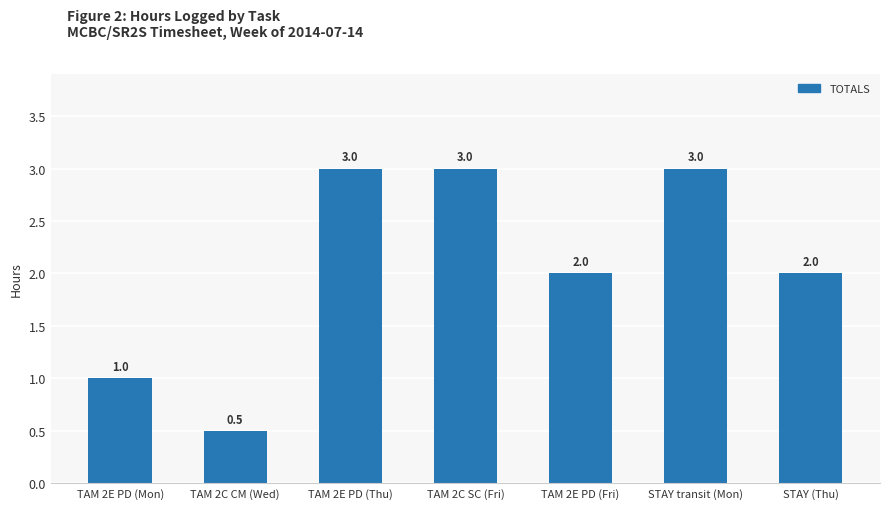

Reading right to left, transcribe all the data shown in this chart.

STAY (Thu)=2.0	STAY transit (Mon)=3.0	TAM 2E PD (Fri)=2.0	TAM 2C SC (Fri)=3.0	TAM 2E PD (Thu)=3.0	TAM 2C CM (Wed)=0.5	TAM 2E PD (Mon)=1.0